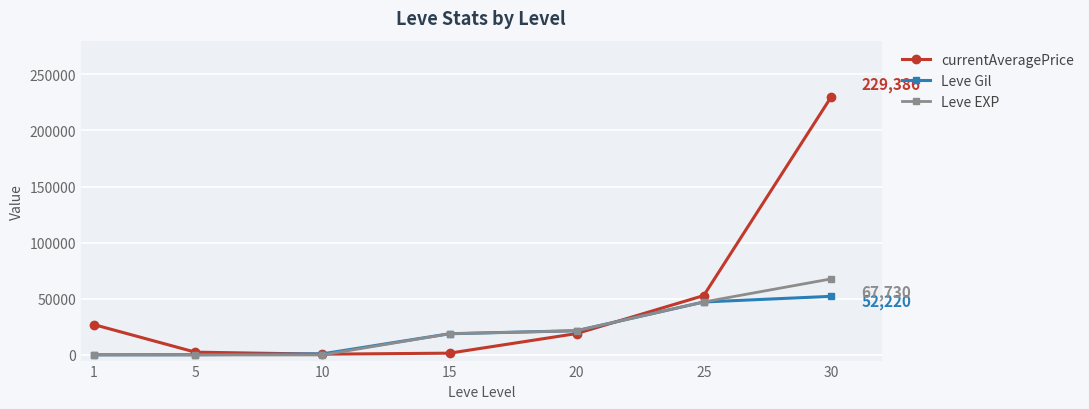

What is the difference between the highest and lowest values at 10?

981